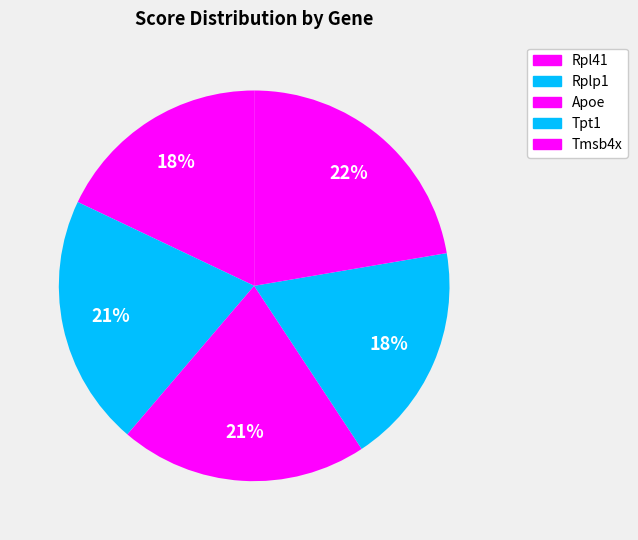

Which category has the biggest portion of the pie?

Tmsb4x